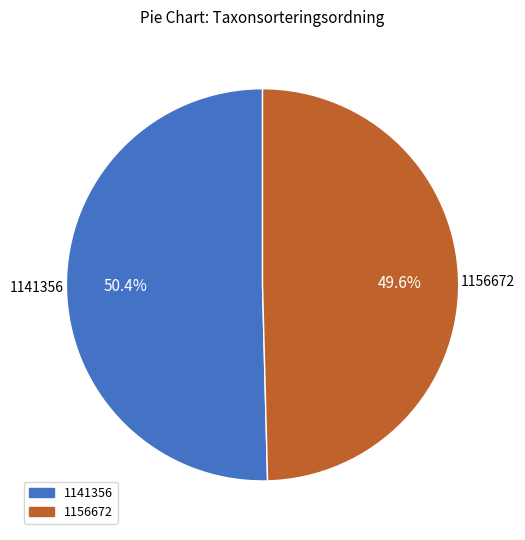

Which slice is the largest?

1141356